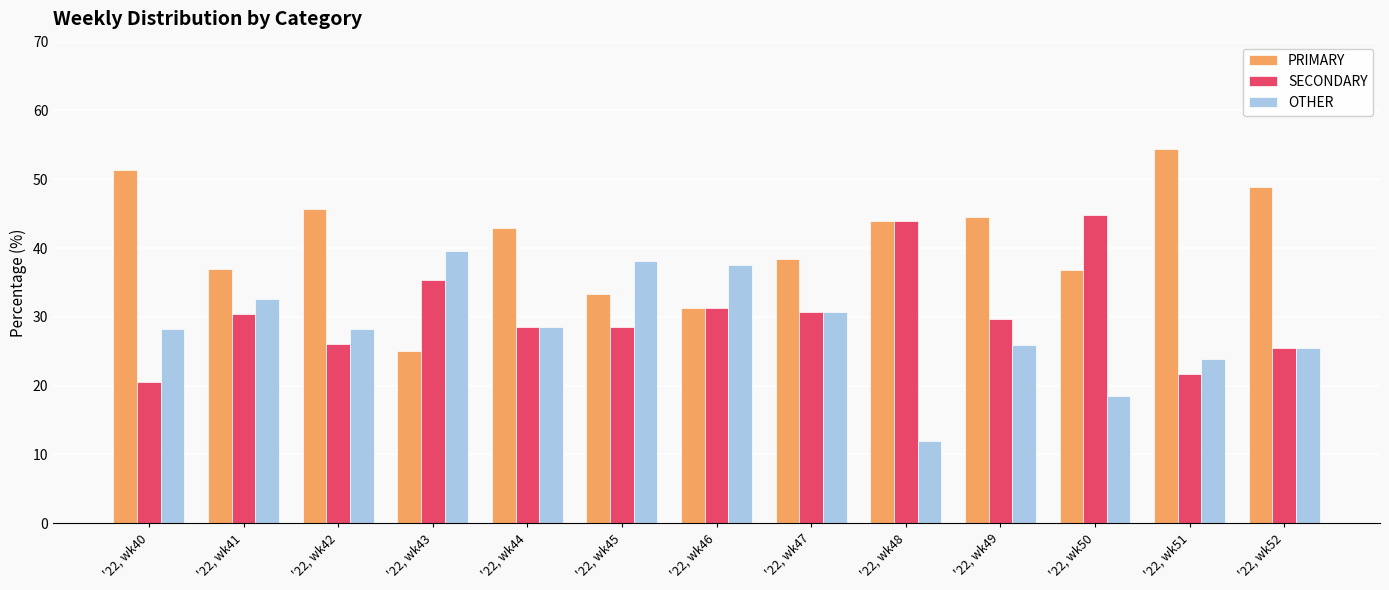

The value of OTHER at '22, wk42 is 12.6. True or false?

False